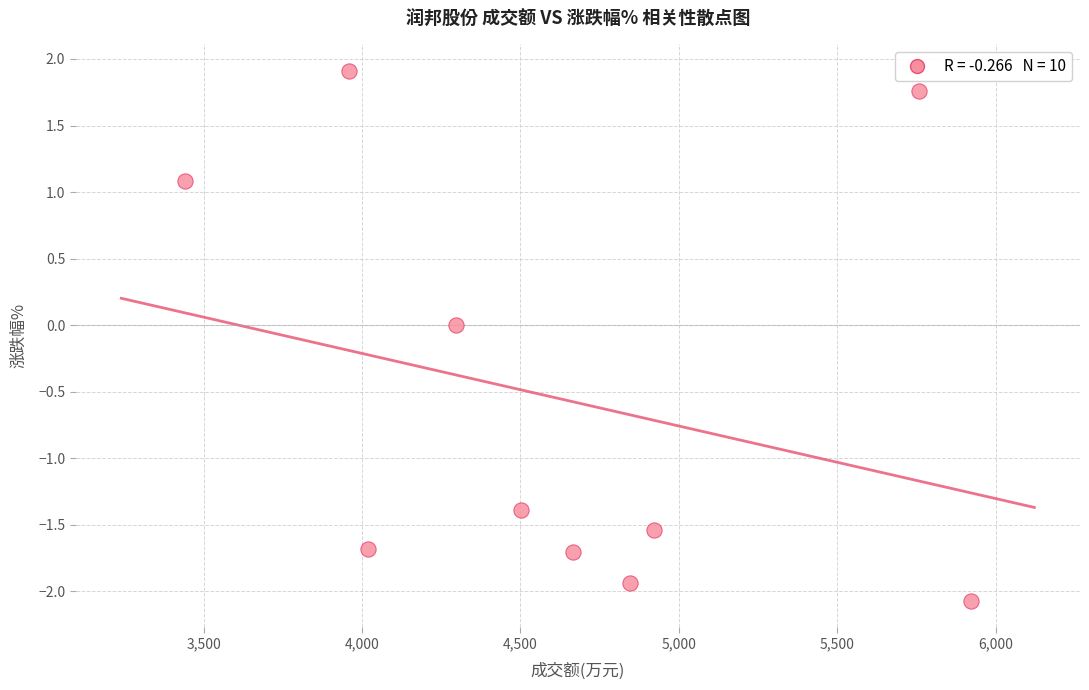

What is the range of X values (max minus min)?

2482.0